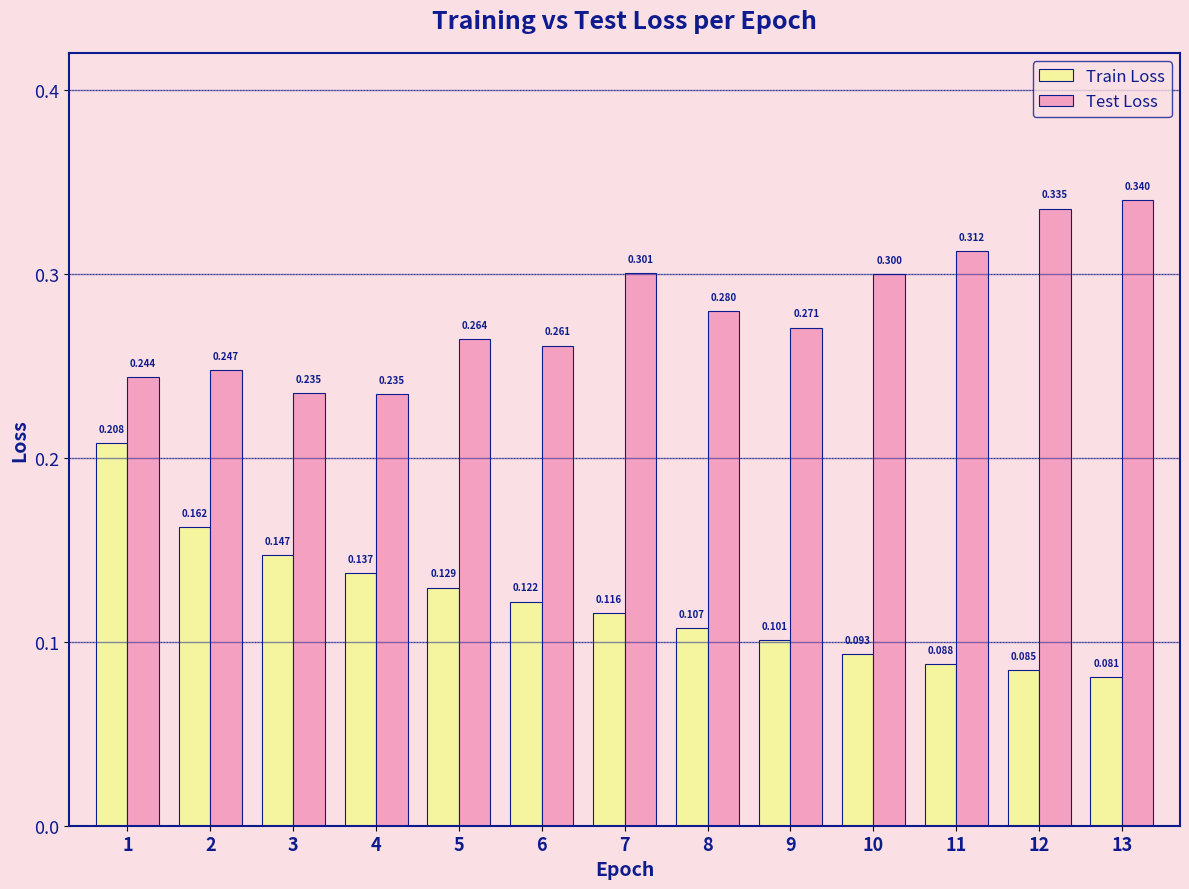

Rank the series at 10 from lowest to highest value.

Train Loss, Test Loss